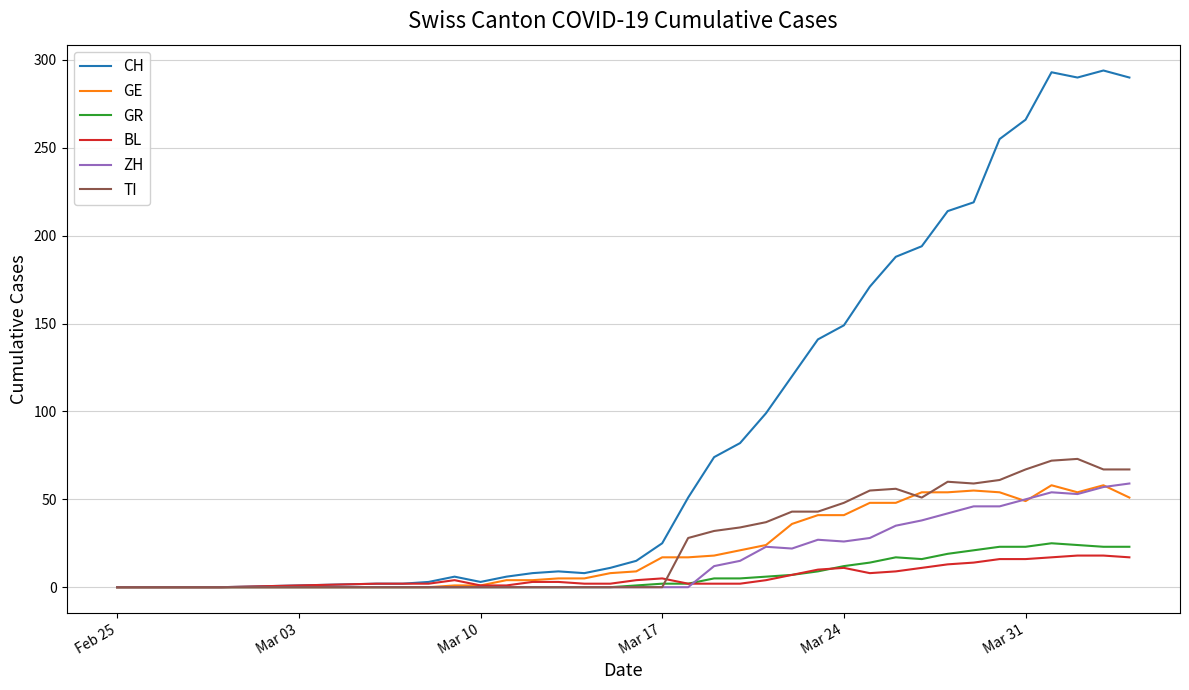

Which series has the widest spread of values?

CH